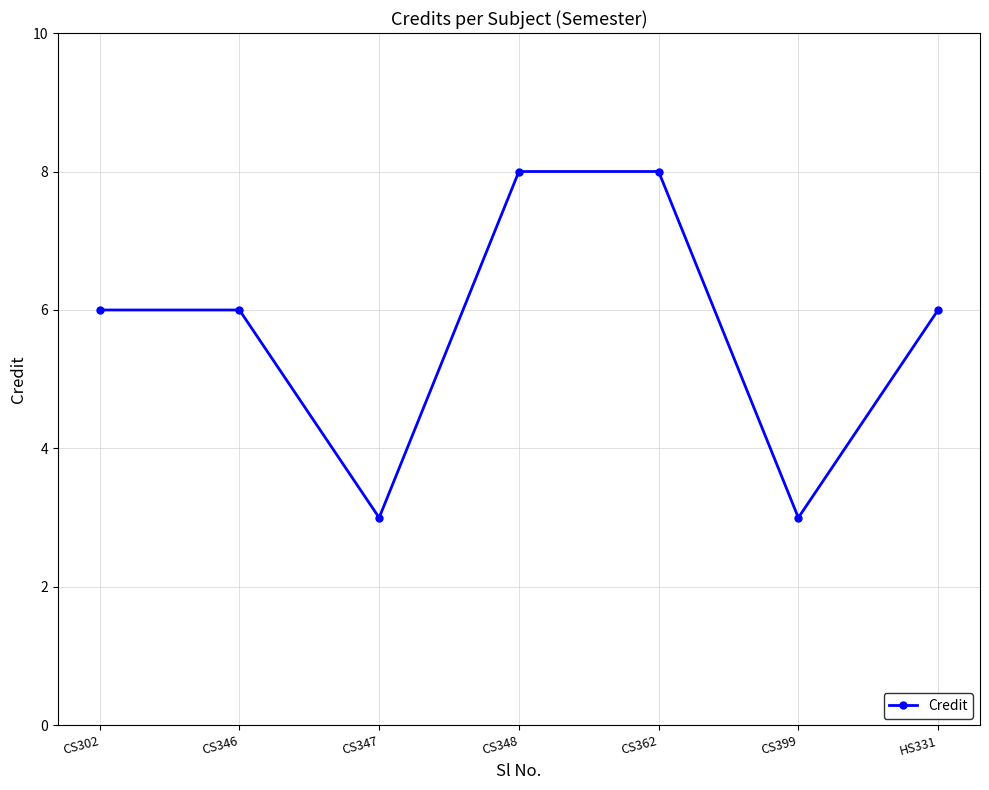

Approximately how many times larger is the value at CS347 compared to CS399?

1.0